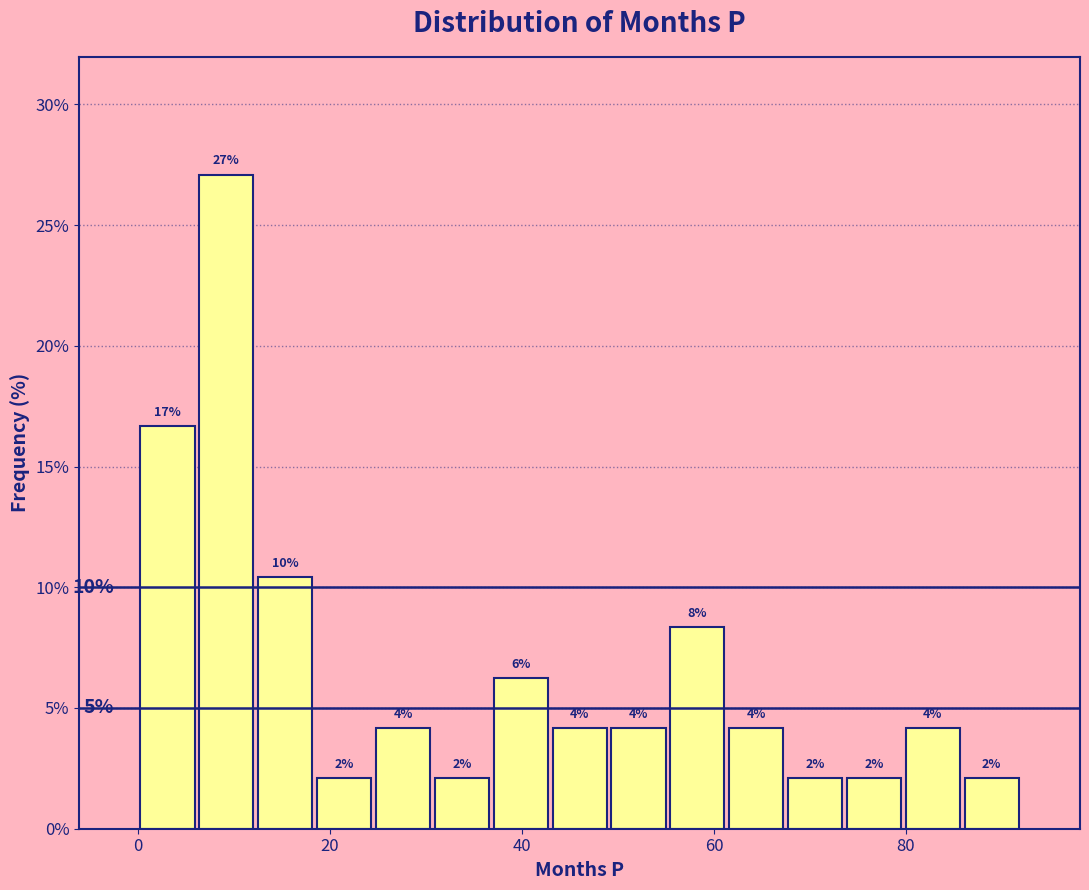

Read against the x-axis, roughly where is the centre of the tallest bar?

10